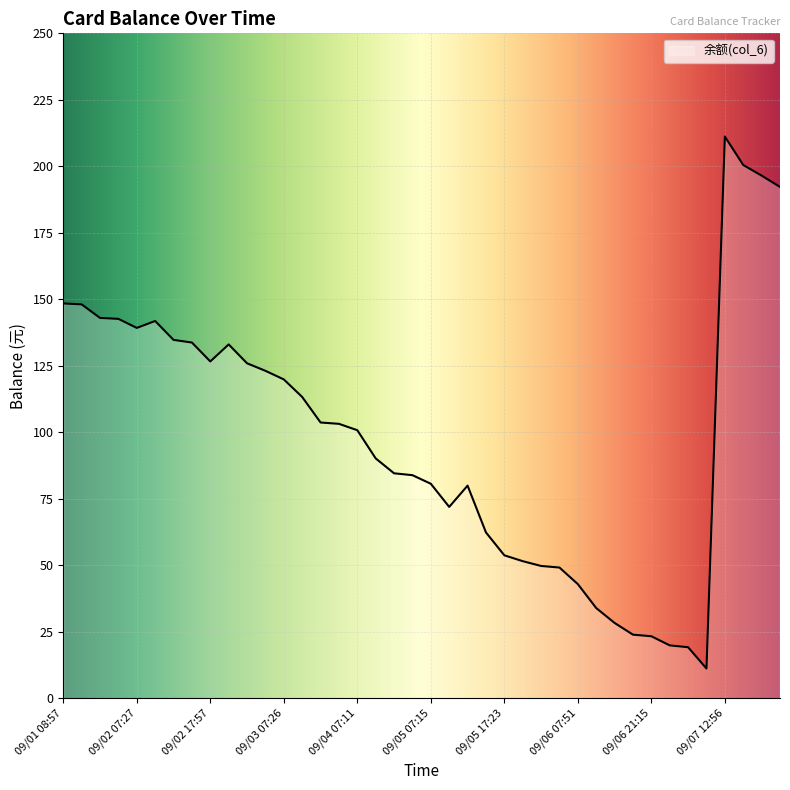

What is the greatest value displayed?

211.2